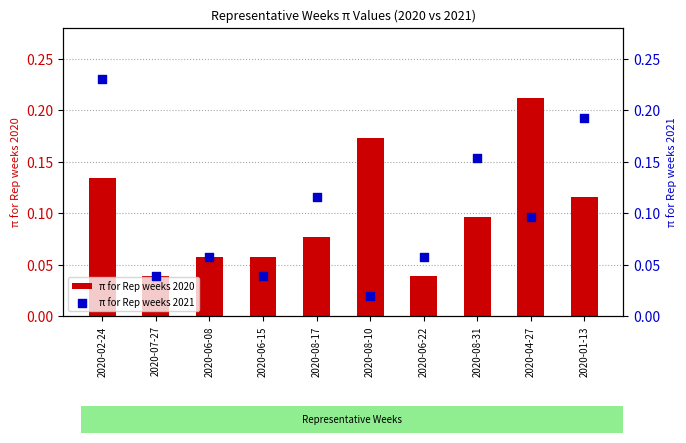

Is the value of π for Rep weeks 2021 at 2020-08-31 greater than the value of π for Rep weeks 2020 at 2020-02-24?

Yes